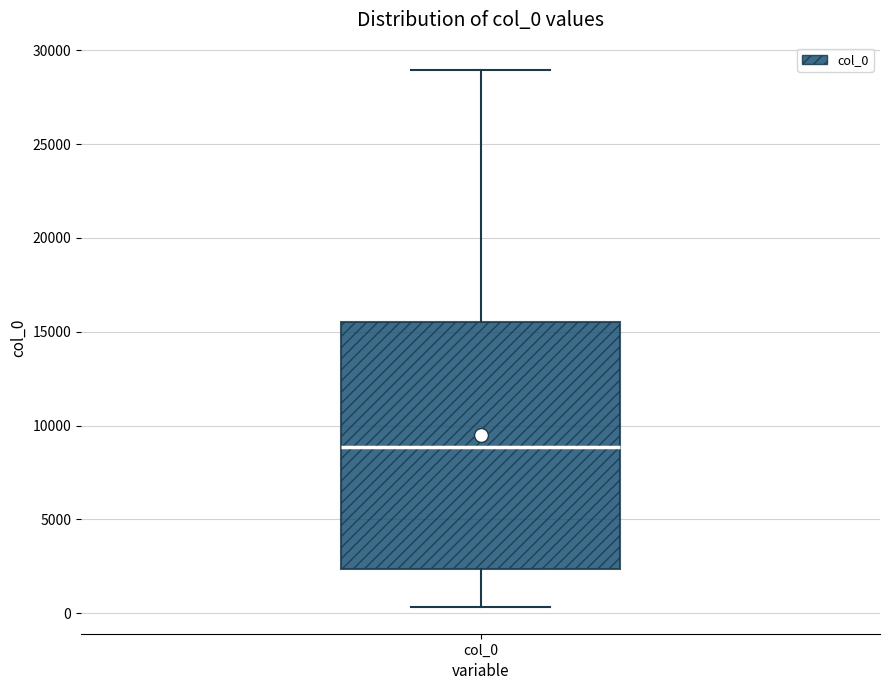

Read this box plot against the y-axis: the position of the median line, the range covered by the box, and the ends of both whiskers. The values are not printed on the chart, so give them approximately, as read against the axis.

median 9000, box 2500 to 15500, whiskers 500 to 29000